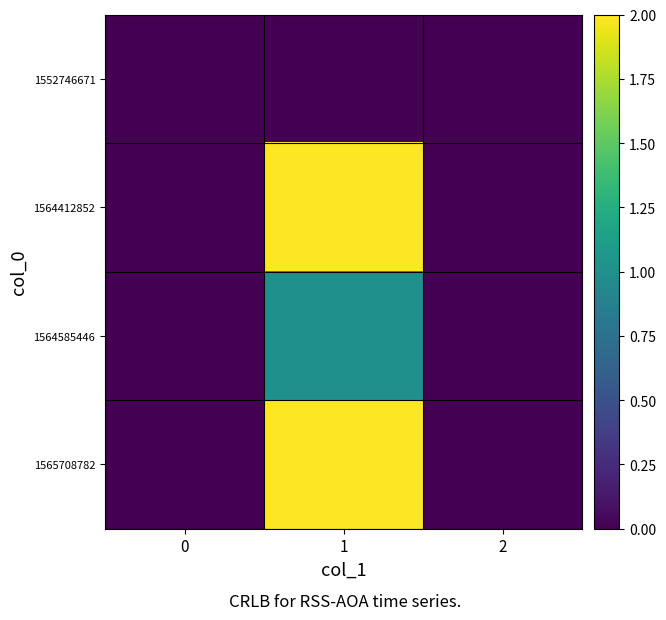

What is the spread (max minus min) of values at 1?

2